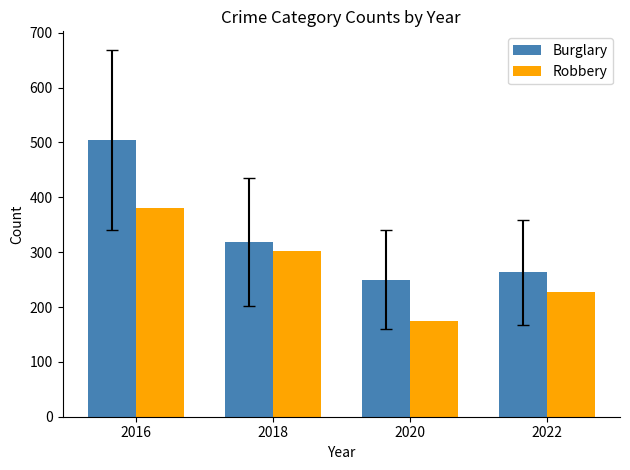

Count the number of data series in this chart.

2